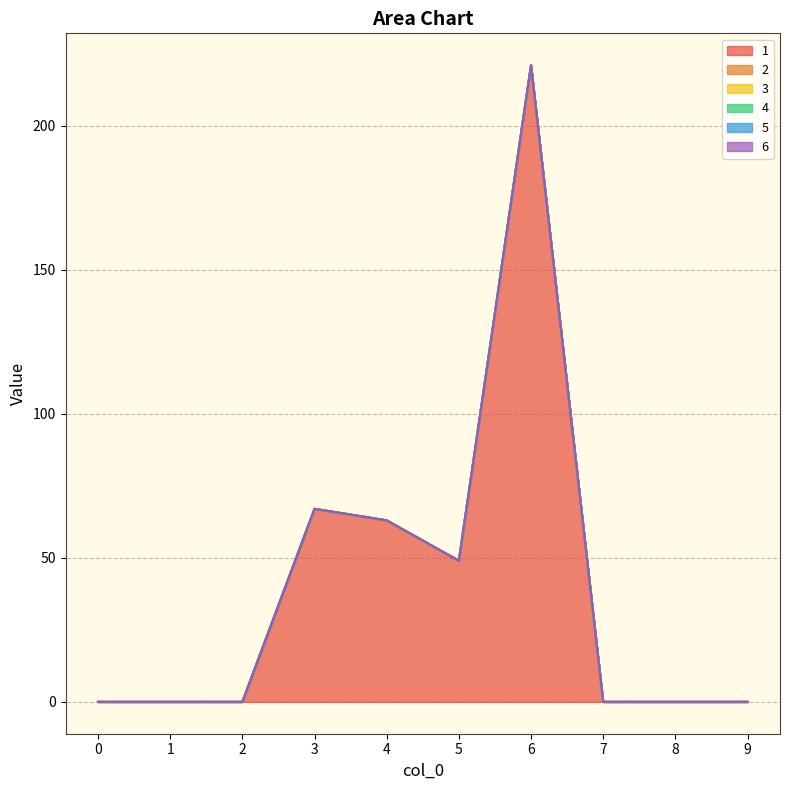

Is the value of 5 at 6 greater than the value of 6 at 3?

No